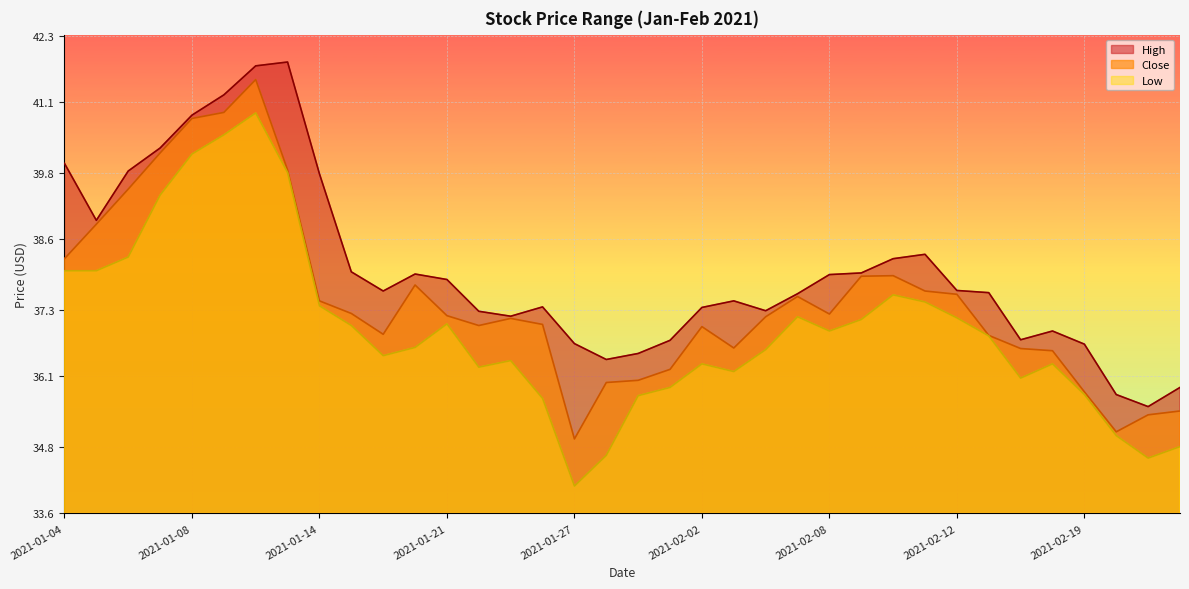

Is the value of Close at 2021-01-12 greater than the value of Low at 2021-01-14?

Yes